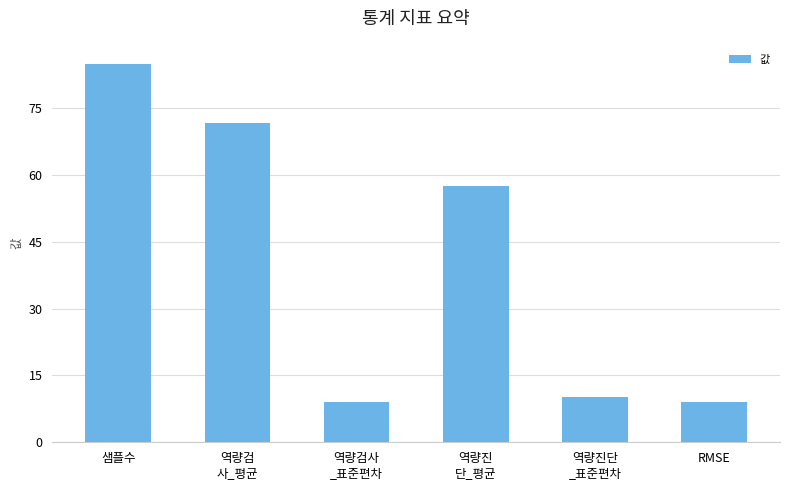

What is the label of the 6th bar from the right?

샘플수